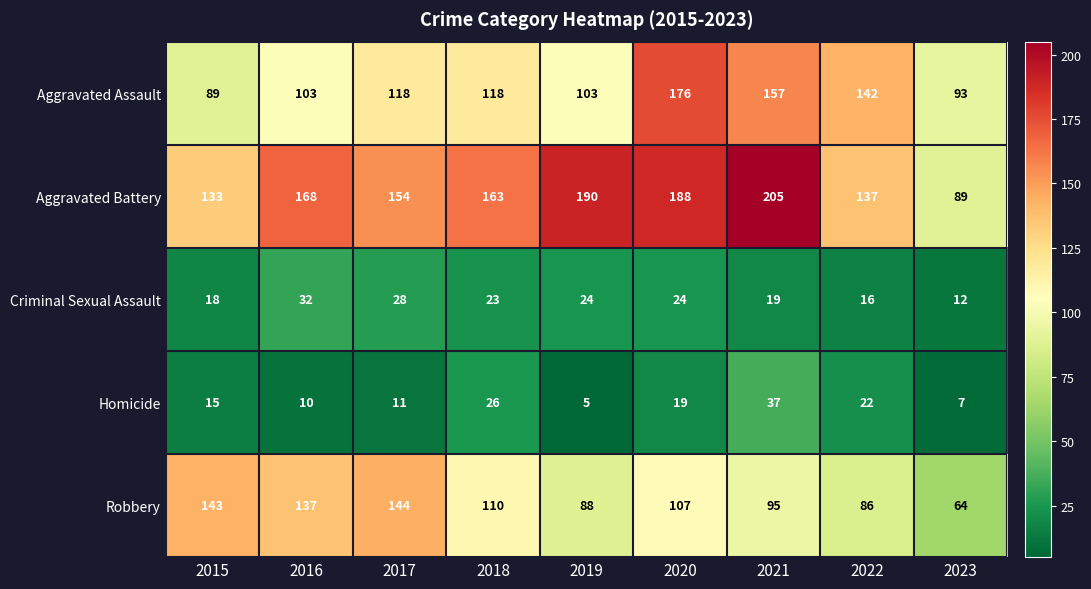

At which label does Robbery reach its peak?

2017